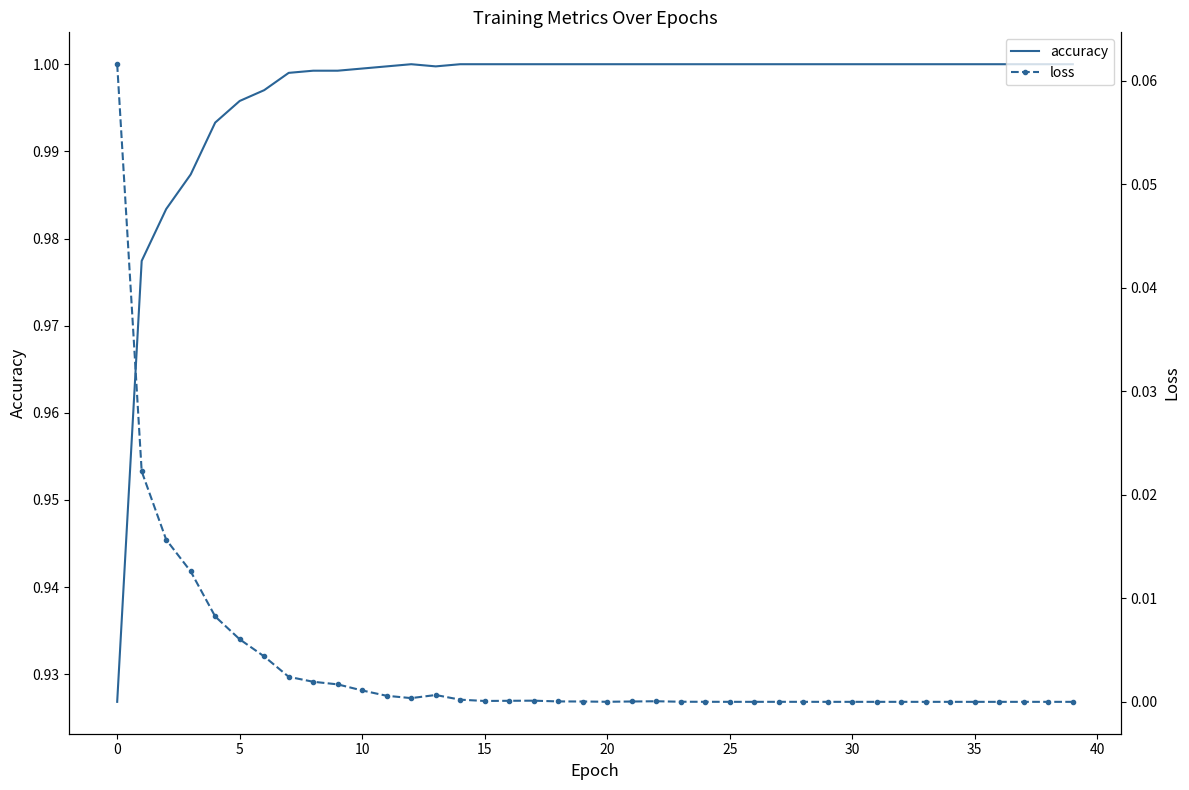

Which series changed the most between 12 and 15?

loss